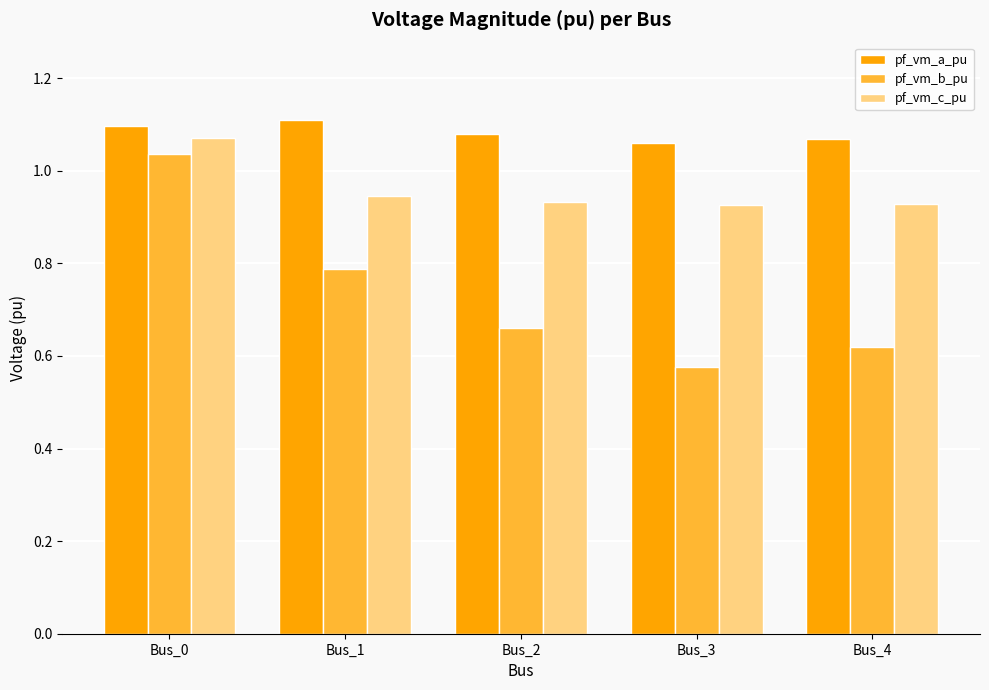

Does the chart contain stacked bars?

No